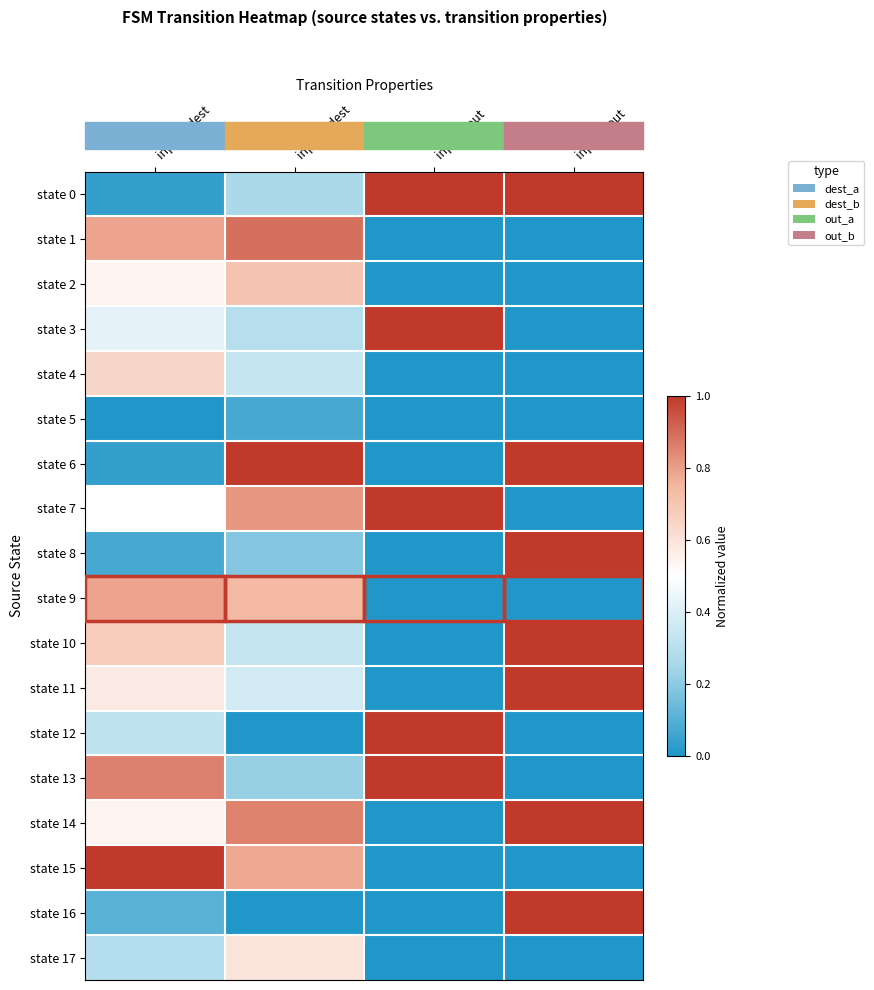

Rank the series by their maximum value, from lowest to highest.

state 5, state 17, state 4, state 2, state 9, state 1, state 0, state 3, state 6, state 7, state 8, state 10, state 11, state 12, state 13, state 14, state 15, state 16